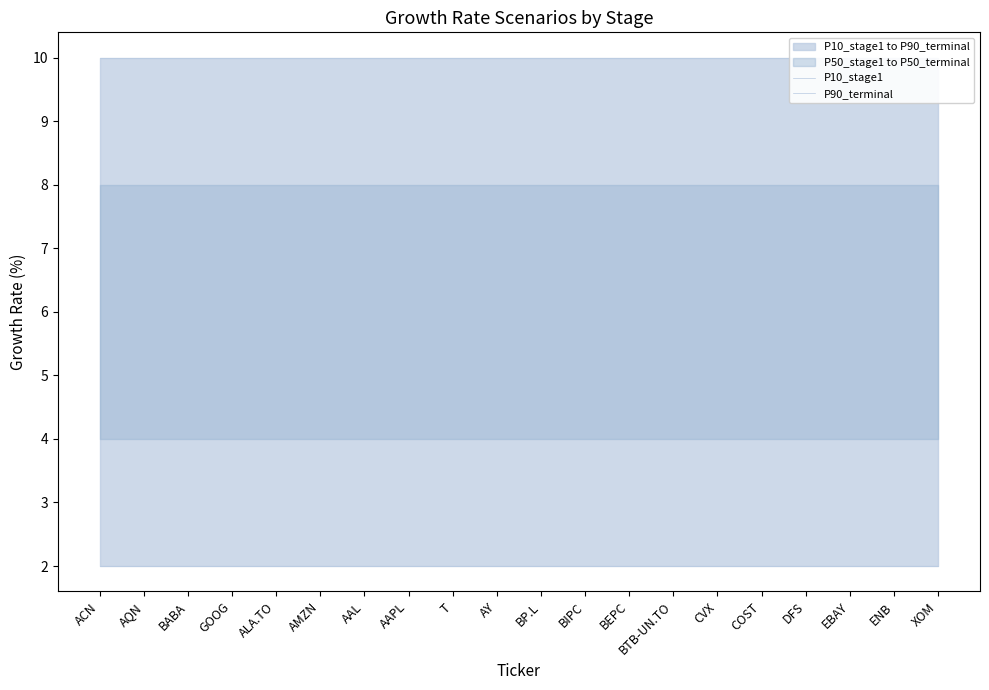

Reading left to right, extract all data points from this chart.

P10_stage1: ACN=10	AQN=10	BABA=10	GOOG=10	ALA.TO=10	AMZN=10	AAL=10	AAPL=10	T=10	AY=10	BP.L=10	BIPC=10	BEPC=10	BTB-UN.TO=10	CVX=10	COST=10	DFS=10	EBAY=10	ENB=10	XOM=10
P90_terminal: ACN=2	AQN=2	BABA=2	GOOG=2	ALA.TO=2	AMZN=2	AAL=2	AAPL=2	T=2	AY=2	BP.L=2	BIPC=2	BEPC=2	BTB-UN.TO=2	CVX=2	COST=2	DFS=2	EBAY=2	ENB=2	XOM=2